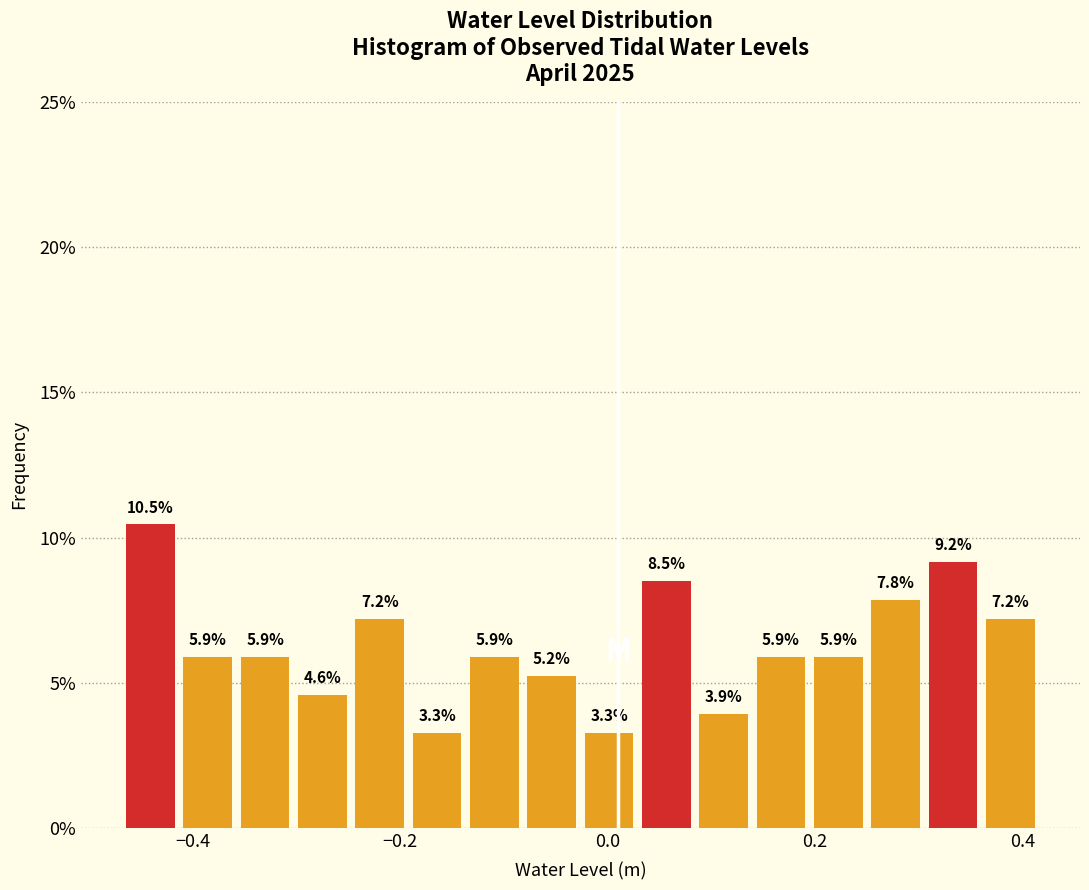

Read against the x-axis, roughly where is the centre of the tallest bar?

-0.44